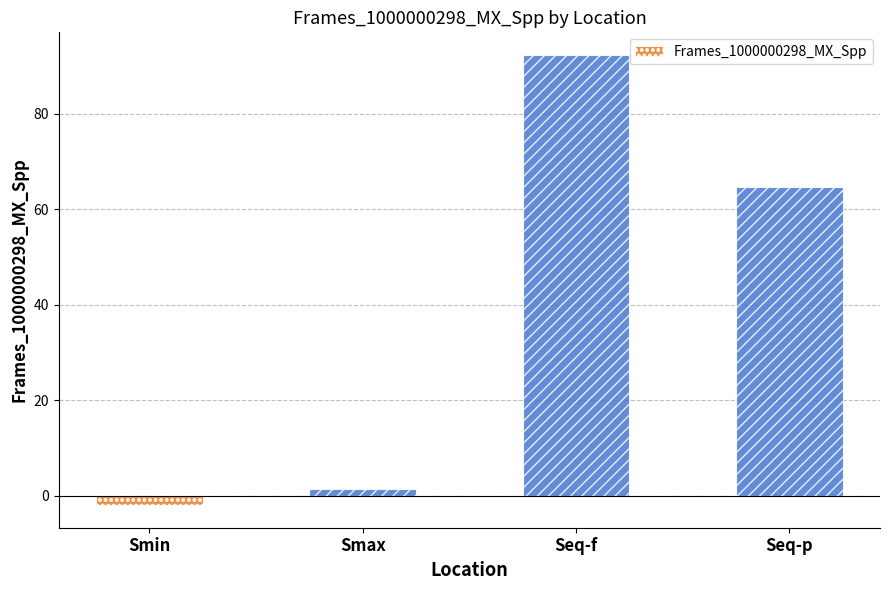

What is the average value?

39.1